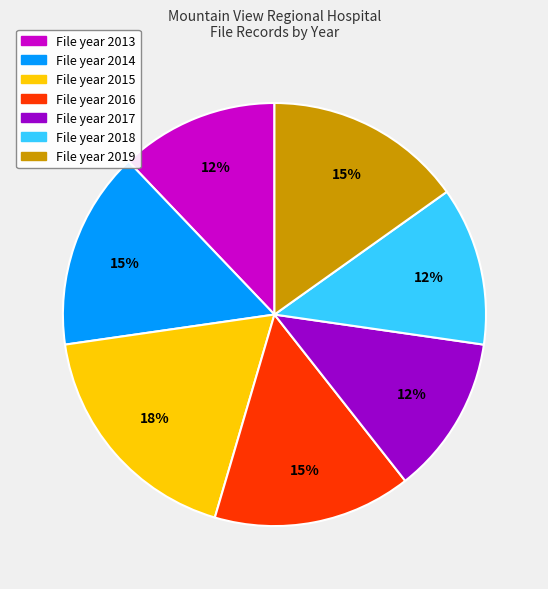

Does any single category account for the majority?

No